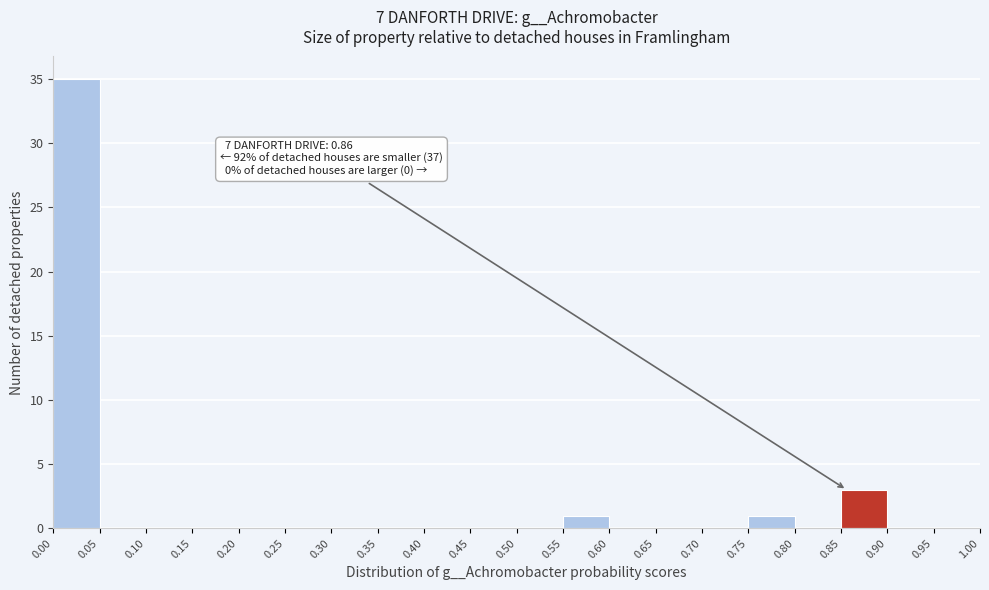

Over which range of the x-axis is the bar tallest?

0.00 to 0.05